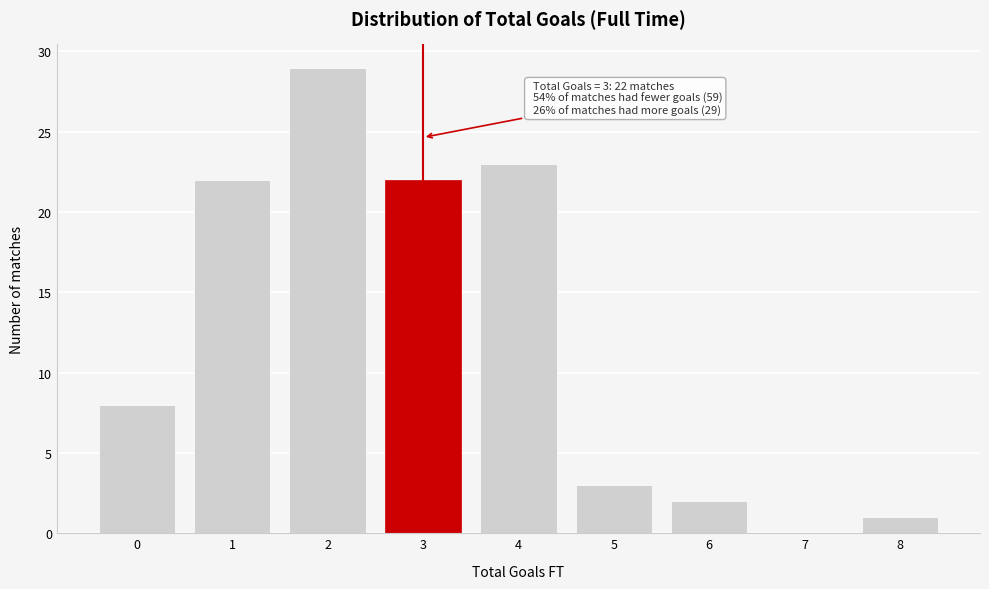

True or false: the data shows 6 at 1.

False